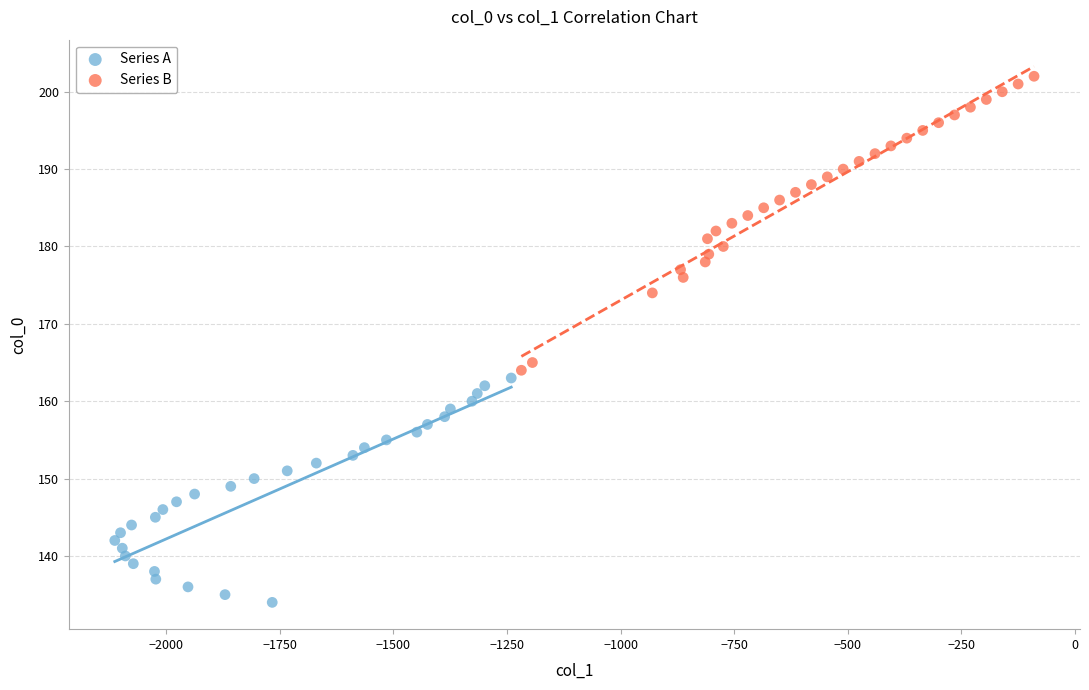

Which series reaches the minimum Y coordinate?

Series A